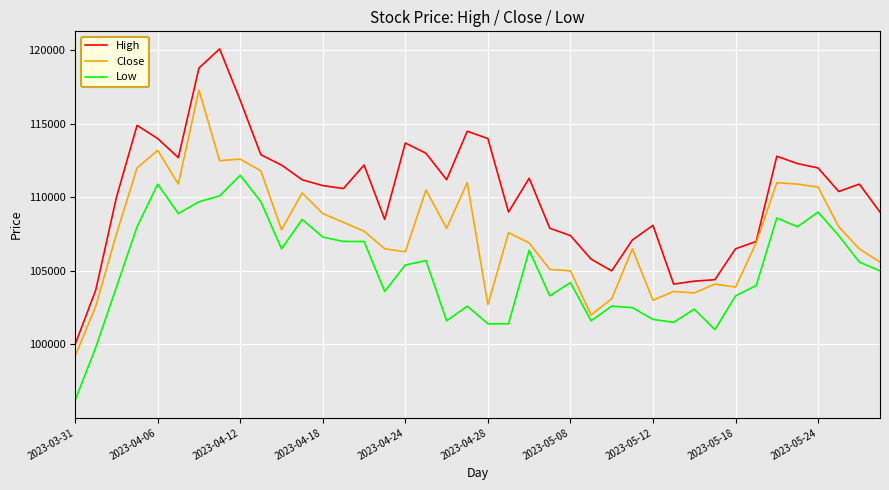

List the series in order of their peak value, lowest first.

Low, Close, High